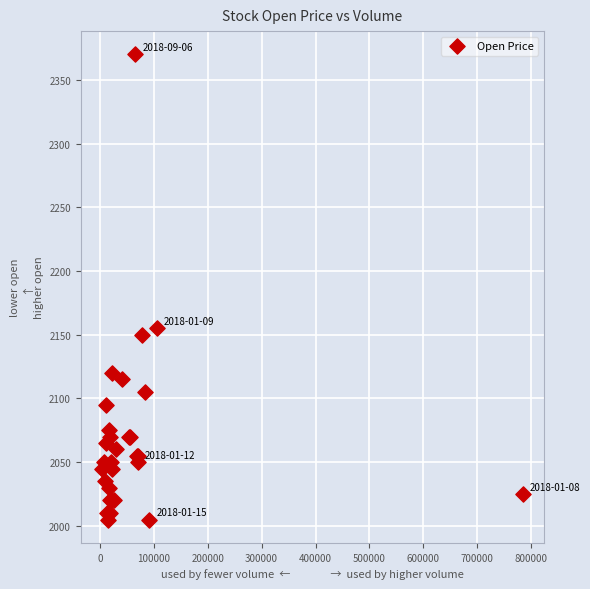

What Y value in the scatter plot is closest to 2187?

2155